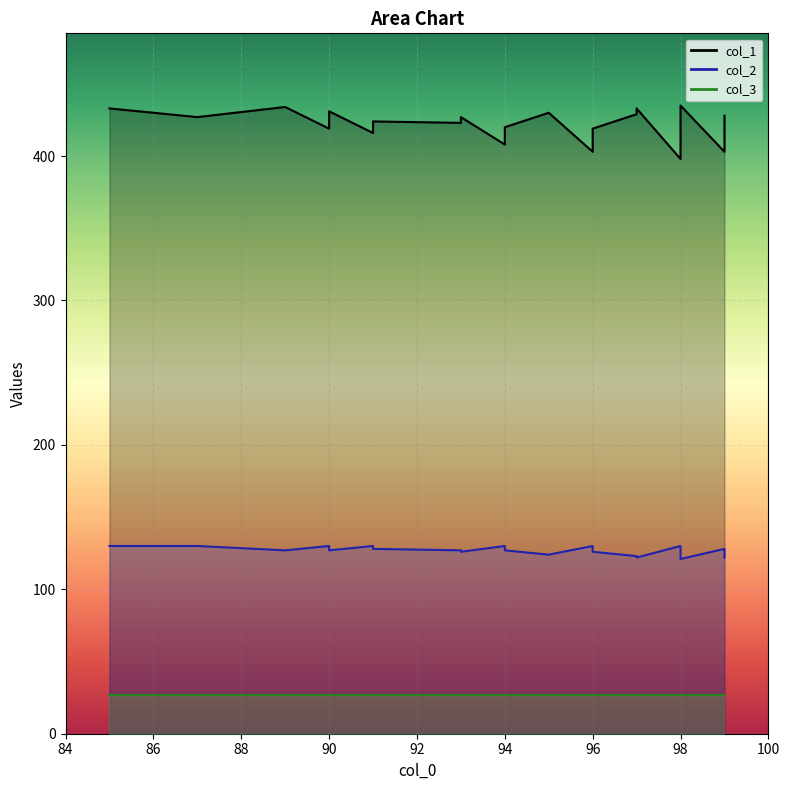

What is the difference between the col_2 values at 98 and 85?

9